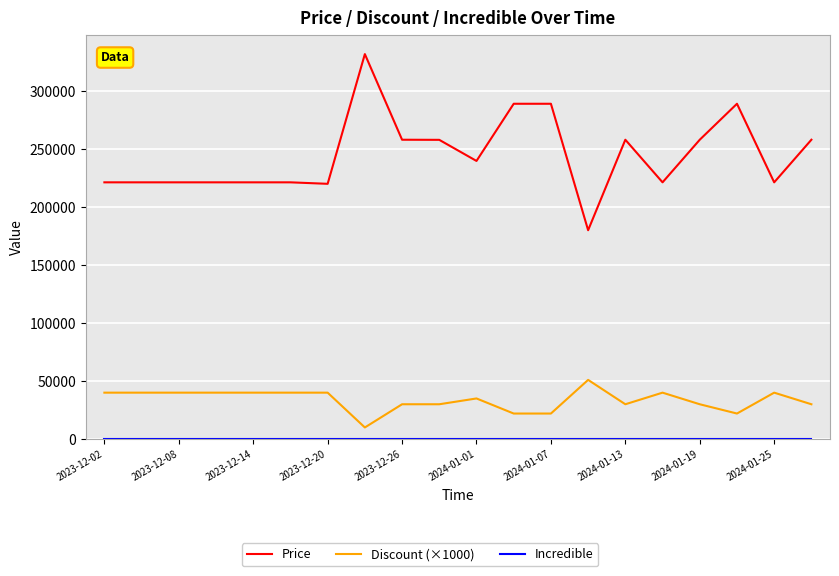

Which series has the widest spread of values?

Price